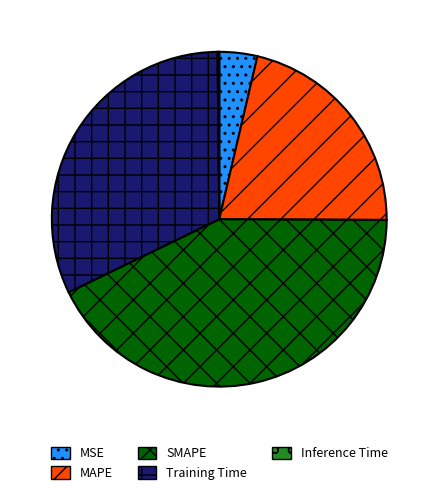

Which slice is the largest?

SMAPE